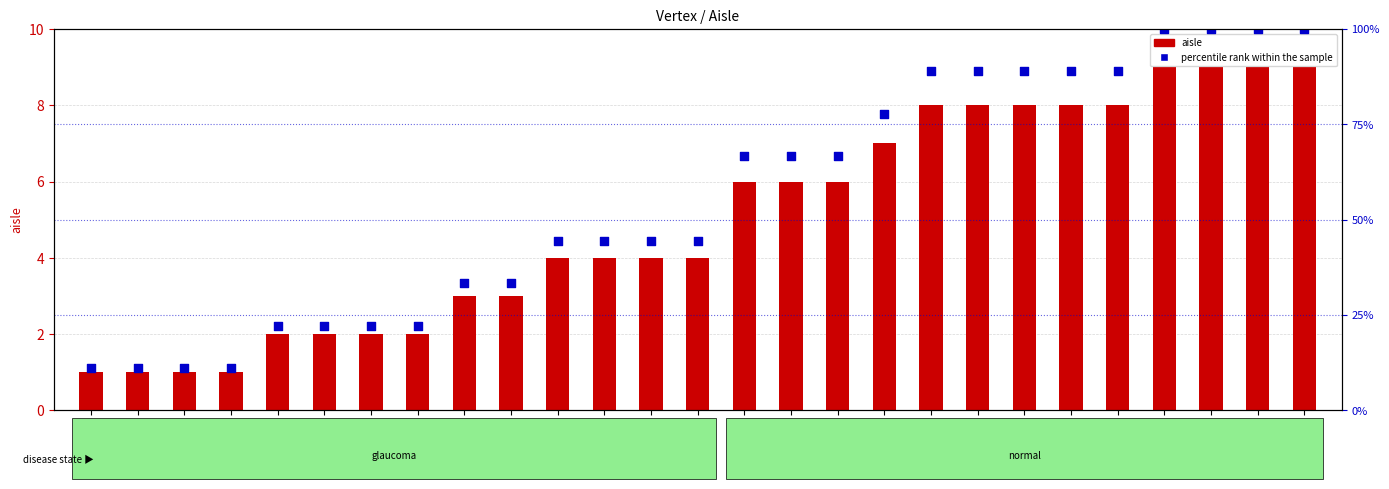

At which category is the sum across all series the highest?

v24